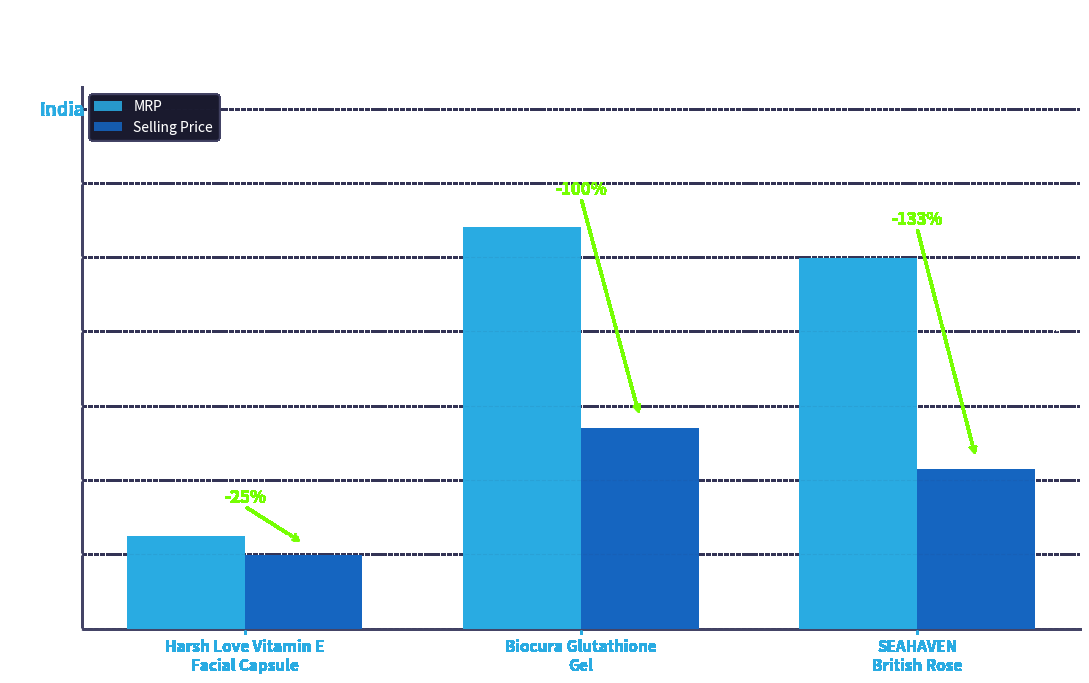

Which series has the largest total across all categories?

MRP